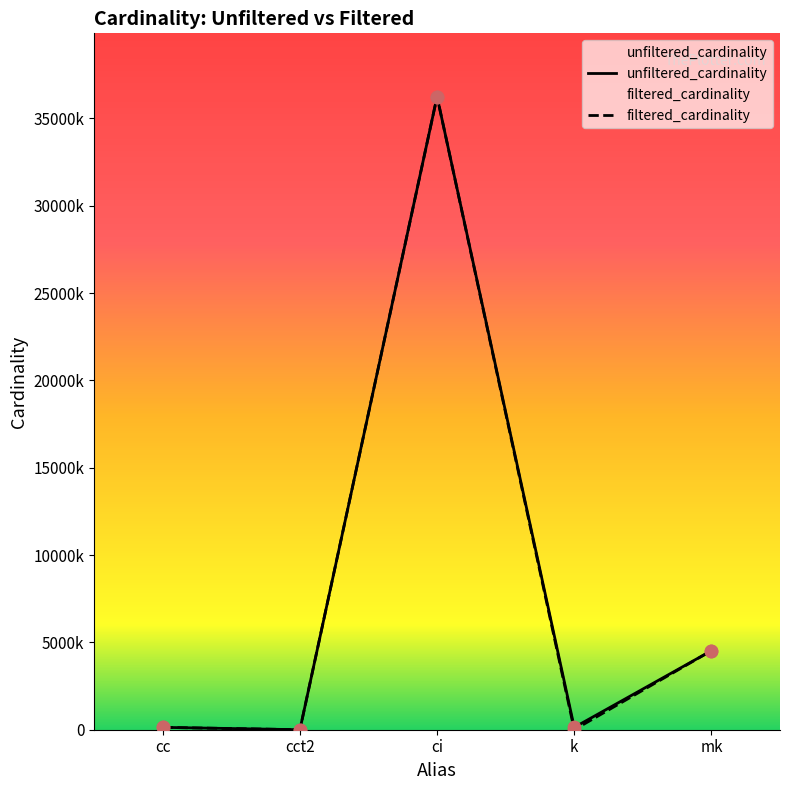

What is the ratio of the value at mk to the value at cc?

33.5